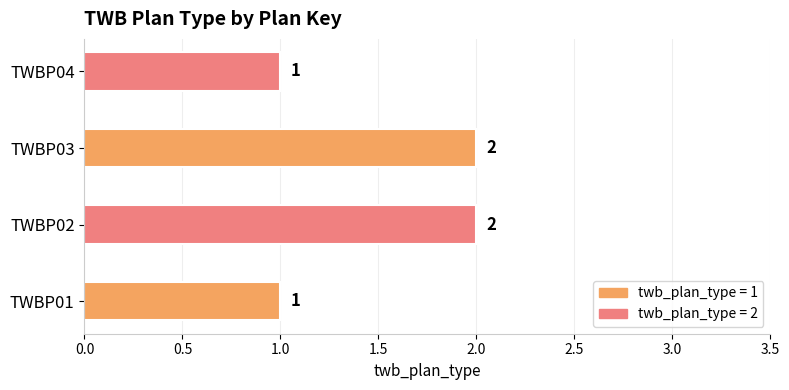

What is the sum of all values?

6